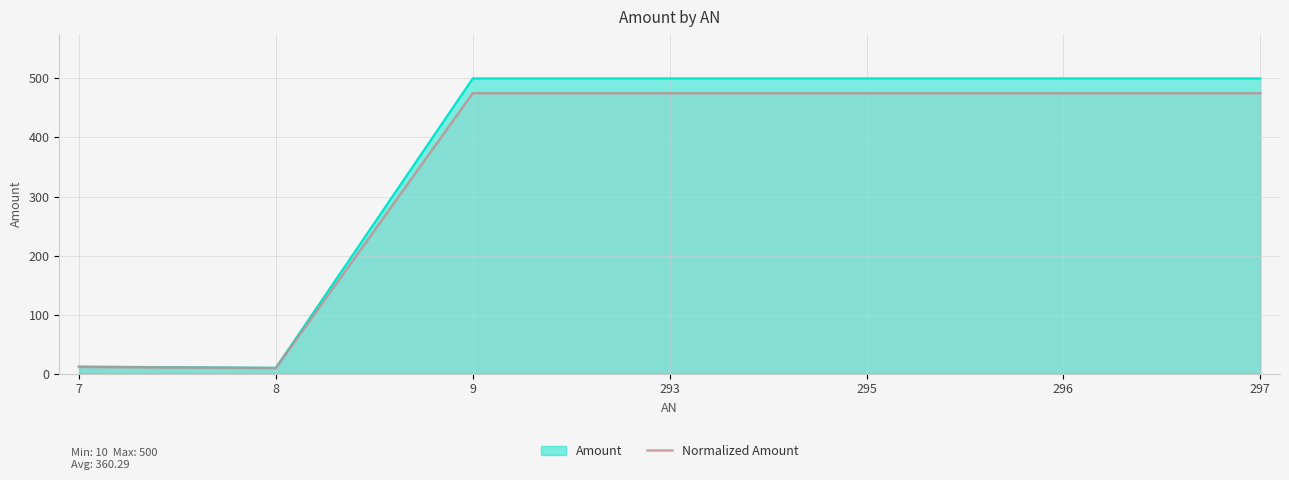

Between 295 and 297, which is larger?

295